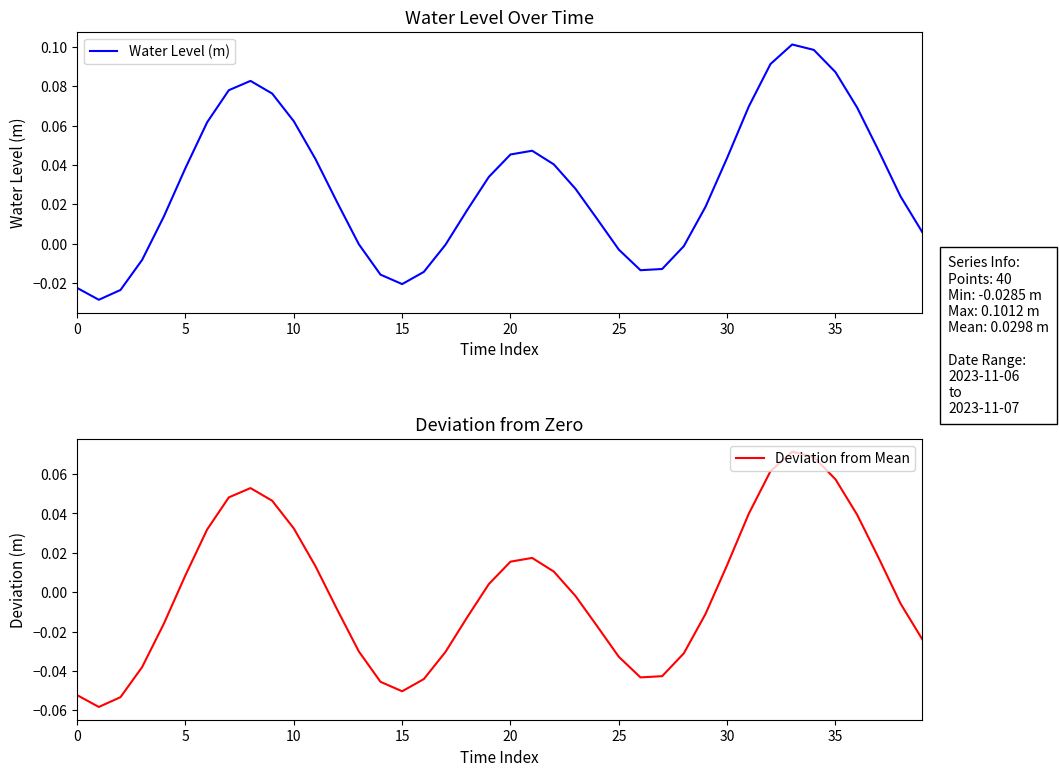

Reading left to right, what are all the values shown in this chart?

Water Level (m): -0.0	-0.0	-0.0	-0.0	0.0	0.0	0.1	0.1	0.1	0.1	0.1	0.0	0.0	-0.0	-0.0	-0.0	-0.0	-0.0	0.0	0.0	0.0	0.0	0.0	0.0	0.0	-0.0	-0.0	-0.0	-0.0	0.0	0.0	0.1	0.1	0.1	0.1	0.1	0.1	0.0	0.0	0.0
Deviation from Mean: -0.1	-0.1	-0.1	-0.0	-0.0	0.0	0.0	0.0	0.1	0.0	0.0	0.0	-0.0	-0.0	-0.0	-0.1	-0.0	-0.0	-0.0	0.0	0.0	0.0	0.0	-0.0	-0.0	-0.0	-0.0	-0.0	-0.0	-0.0	0.0	0.0	0.1	0.1	0.1	0.1	0.0	0.0	-0.0	-0.0